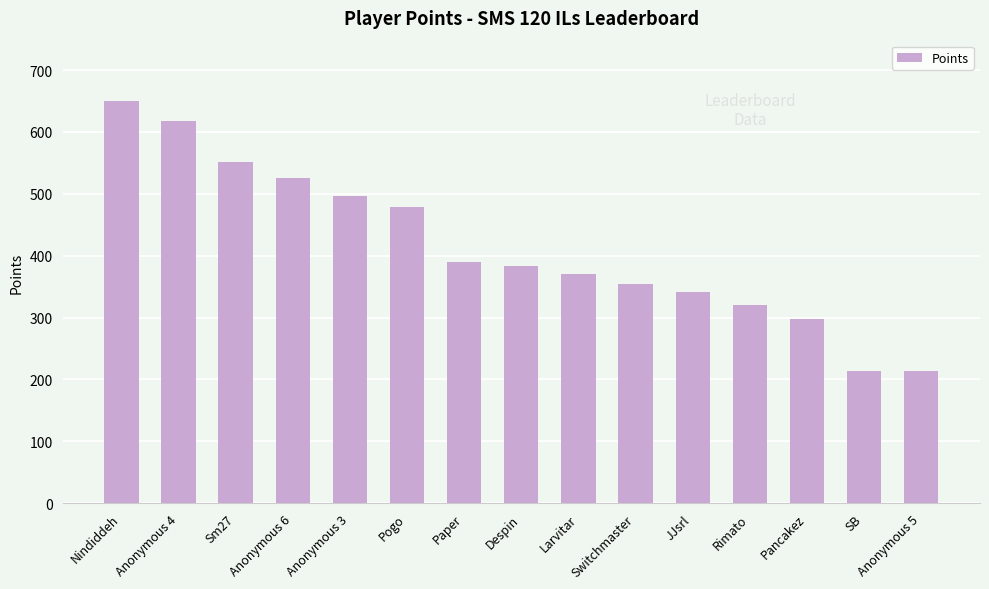

What is the difference between the values at Pogo and Anonymous 4?

139